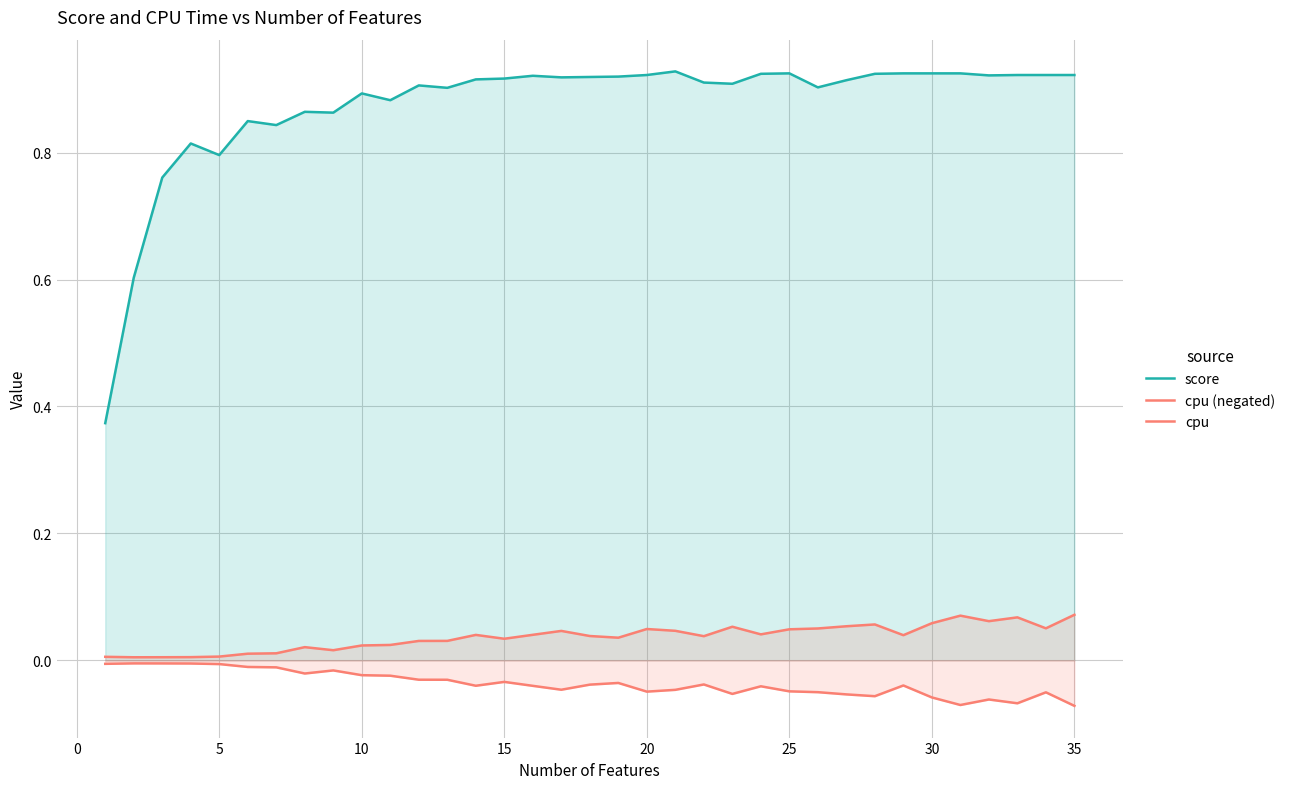

How many interior local valleys does the score series have?

9